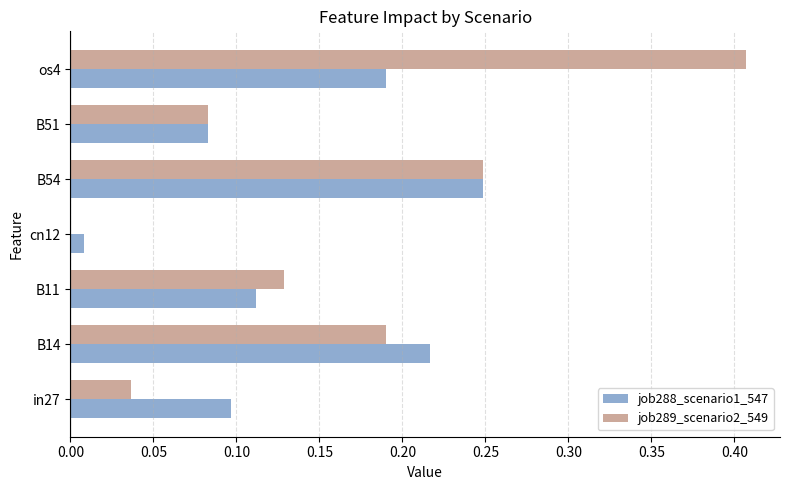

Count the number of data series in this chart.

2